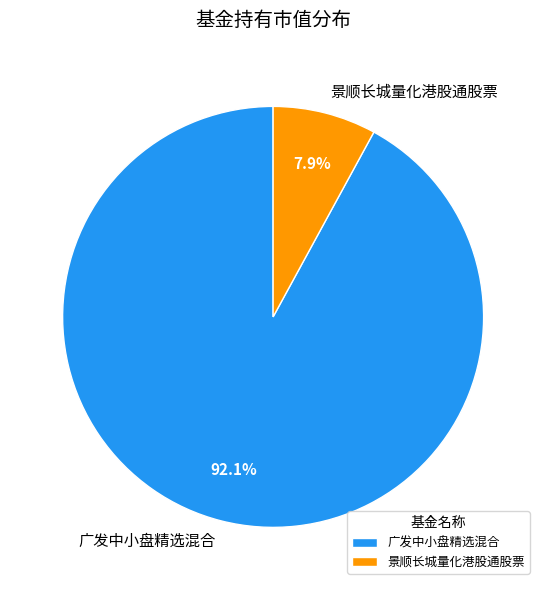

How many segments does this pie chart have?

2